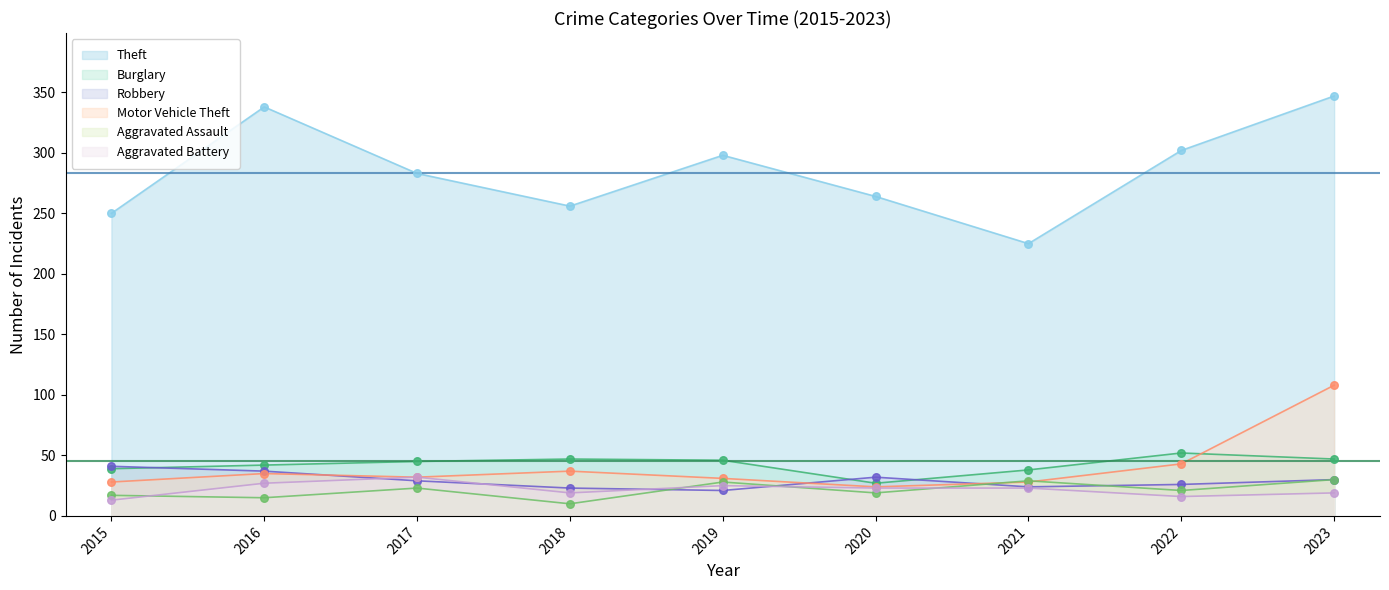

Which series reaches the minimum Y coordinate?

Aggravated Assault